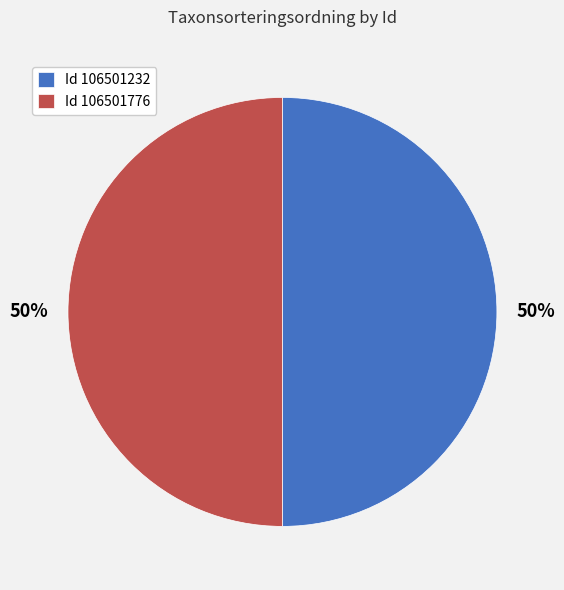

Count the number of slices in the pie.

2